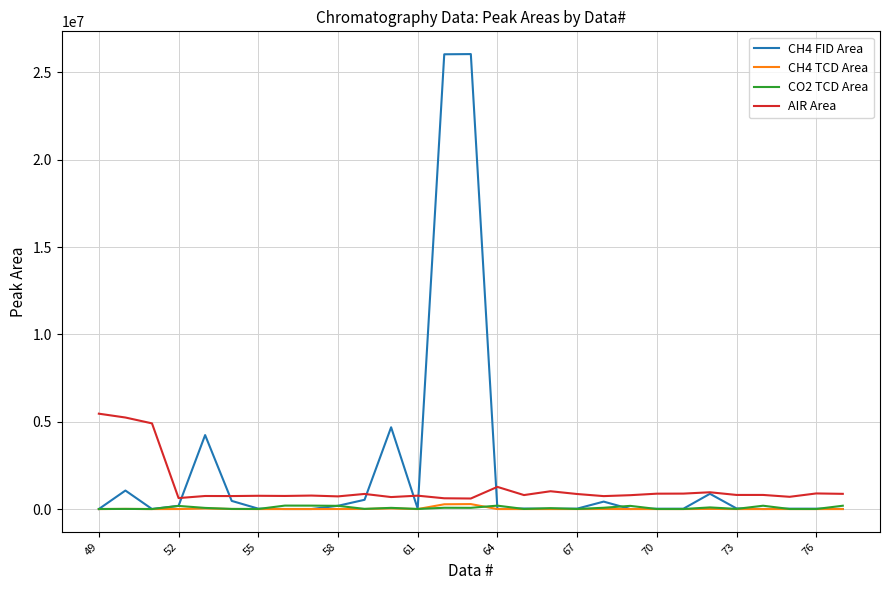

What is the maximum value shown in the chart?

26047008